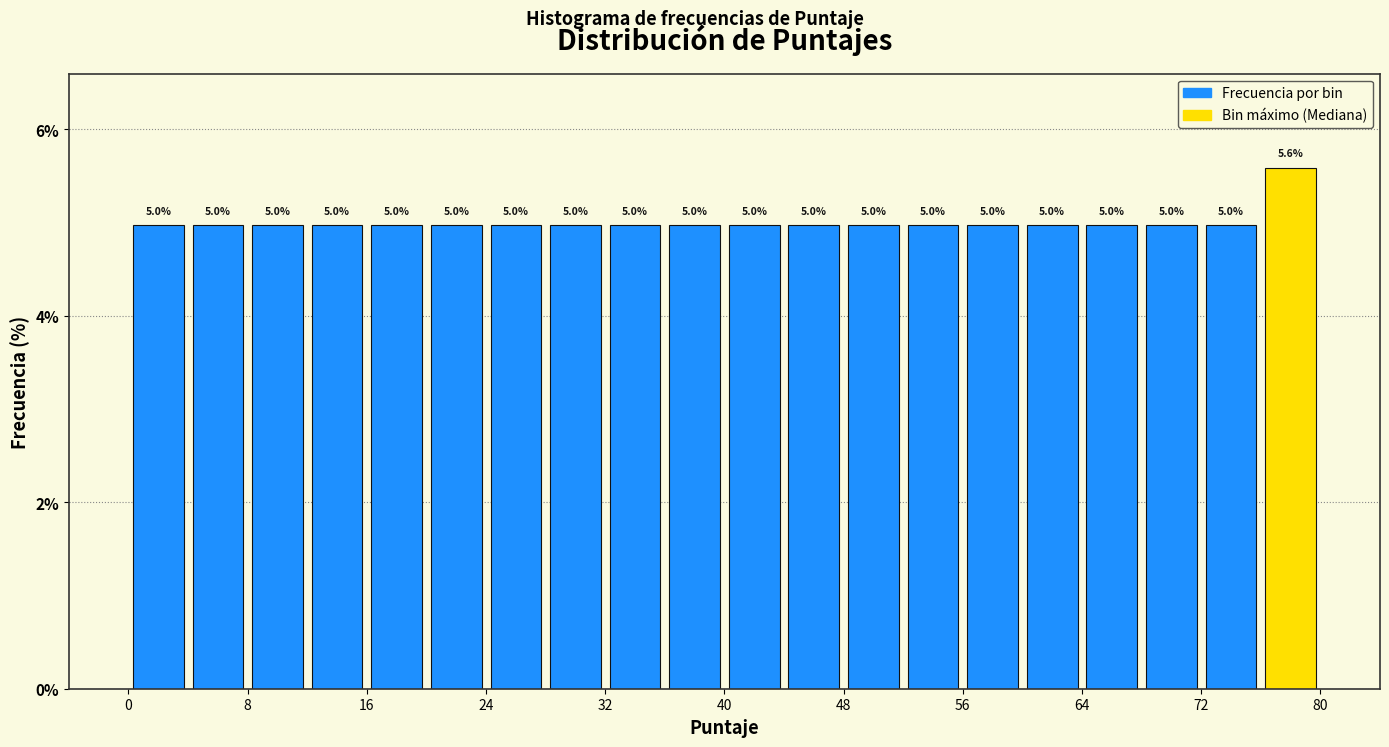

Over which range of the x-axis is the bar tallest?

76 to 80